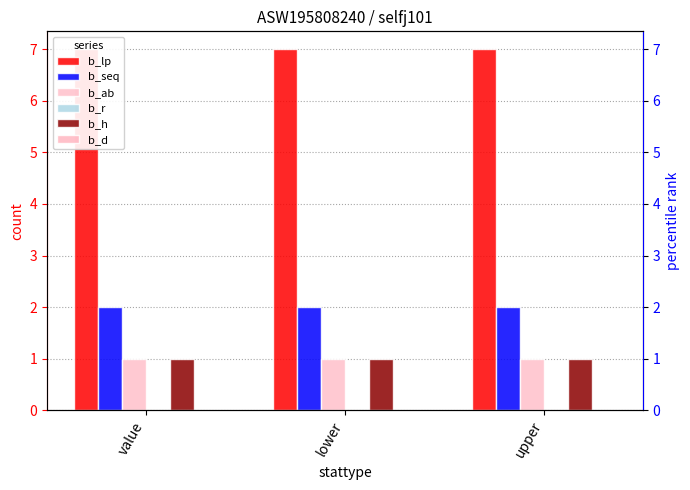

Reading left to right, transcribe all the data shown in this chart.

b_lp: 7	7	7
b_seq: 2	2	2
b_ab: 1	1	1
b_r: 0	0	0
b_h: 1	1	1
b_d: 0	0	0